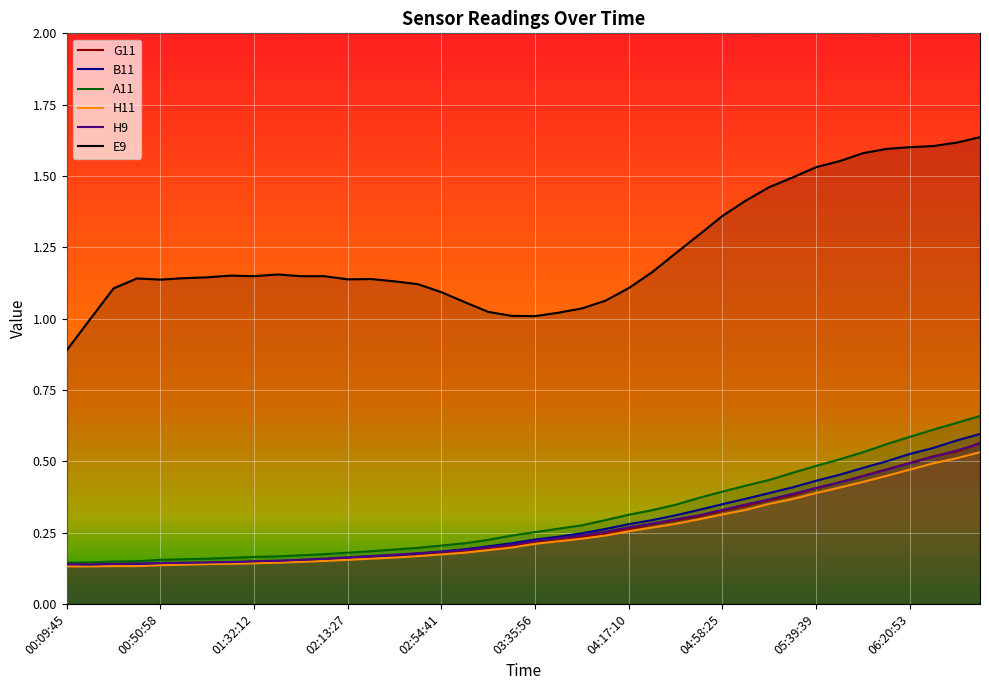

What is the difference between the second highest and minimum values in the A11 series?

0.5